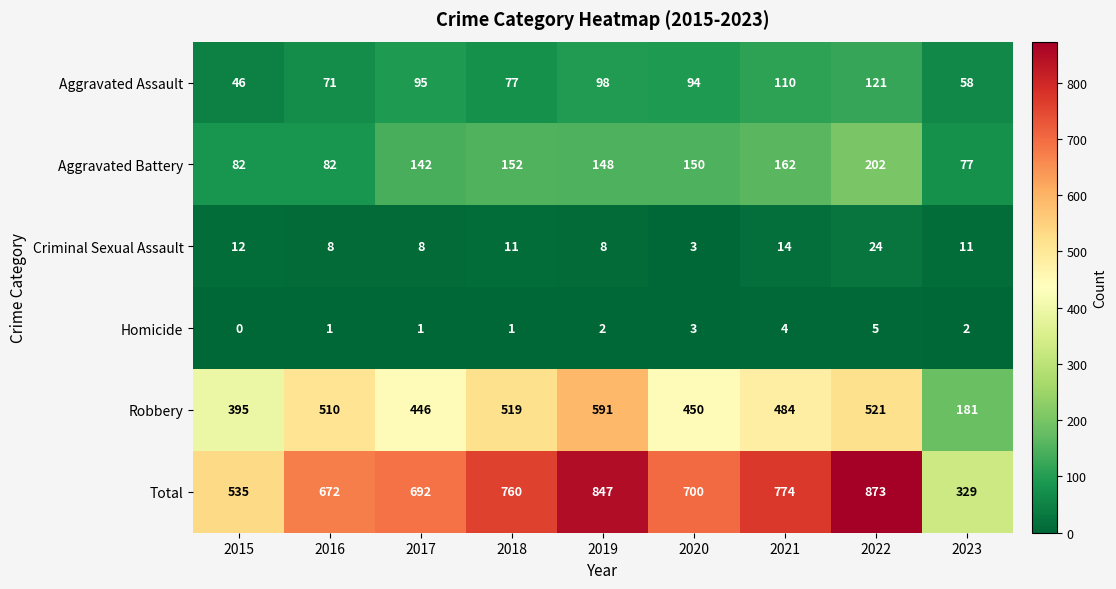

At how many categories does at least one series exceed 569?

7